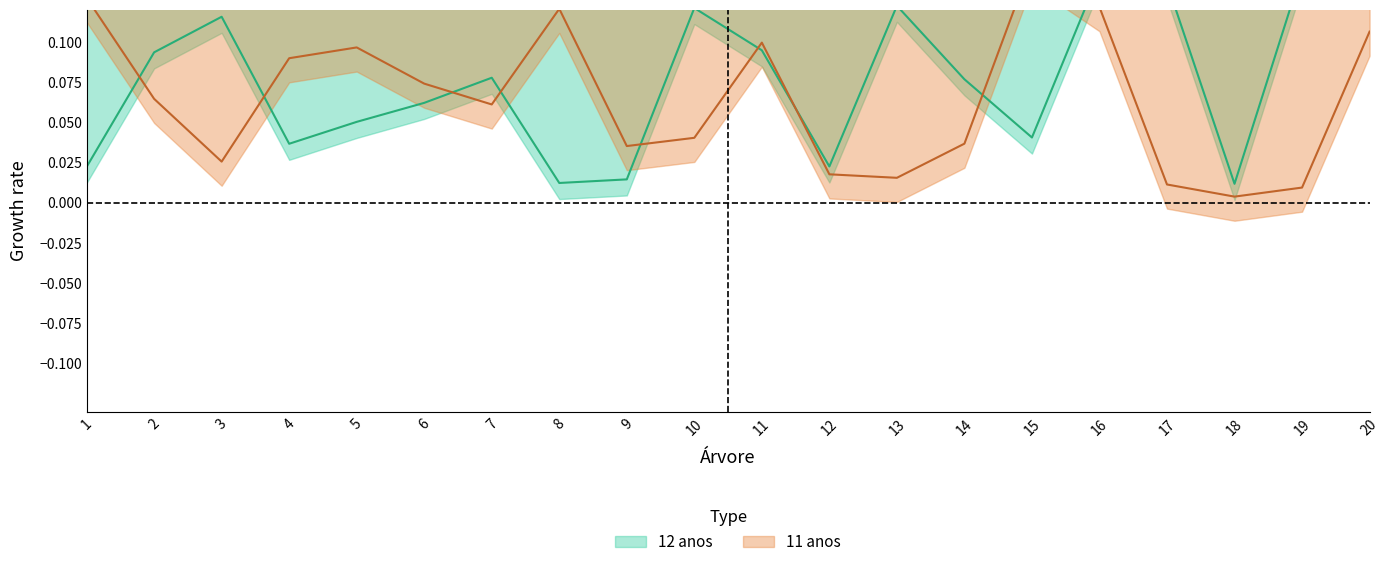

Reading left to right, transcribe all the data shown in this chart.

12 anos_mean: 1=0.0	2=0.1	3=0.1	4=0.0	5=0.1	6=0.1	7=0.1	8=0.0	9=0.0	10=0.1	11=0.1	12=0.0	13=0.1	14=0.1	15=0.0	16=0.1	17=0.1	18=0.0	19=0.1	20=0.1
11 anos_mean: 1=0.1	2=0.1	3=0.0	4=0.1	5=0.1	6=0.1	7=0.1	8=0.1	9=0.0	10=0.0	11=0.1	12=0.0	13=0.0	14=0.0	15=0.1	16=0.1	17=0.0	18=0.0	19=0.0	20=0.1